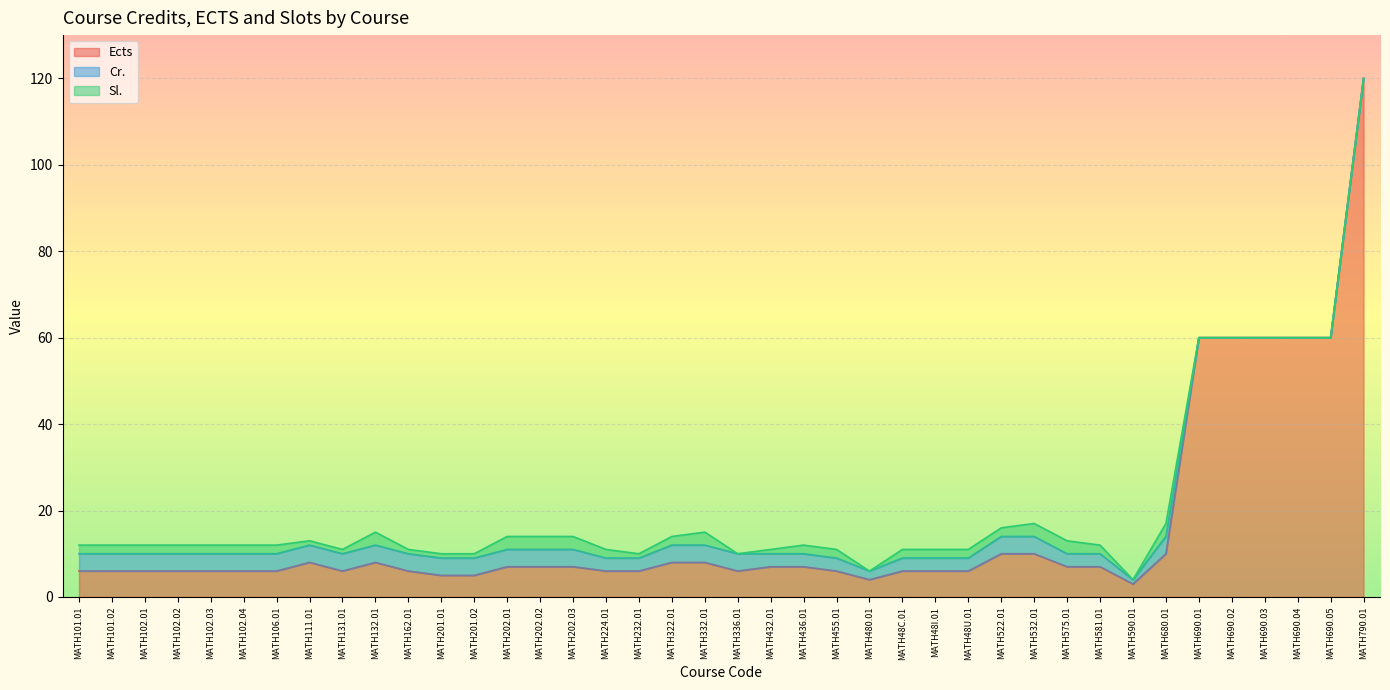

How many lines are shown in the chart?

3